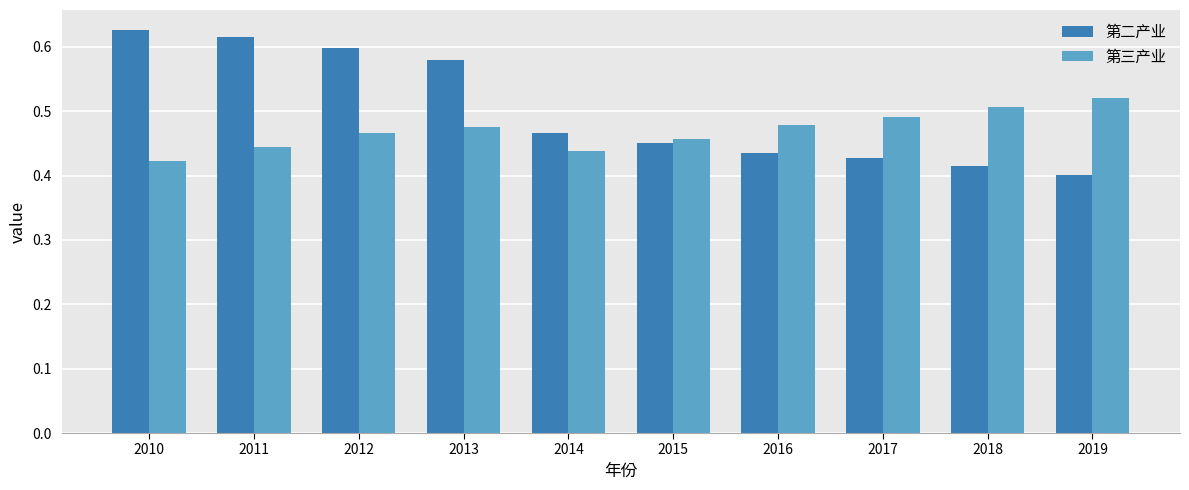

What is the difference between the highest and lowest values at 2017?

0.1